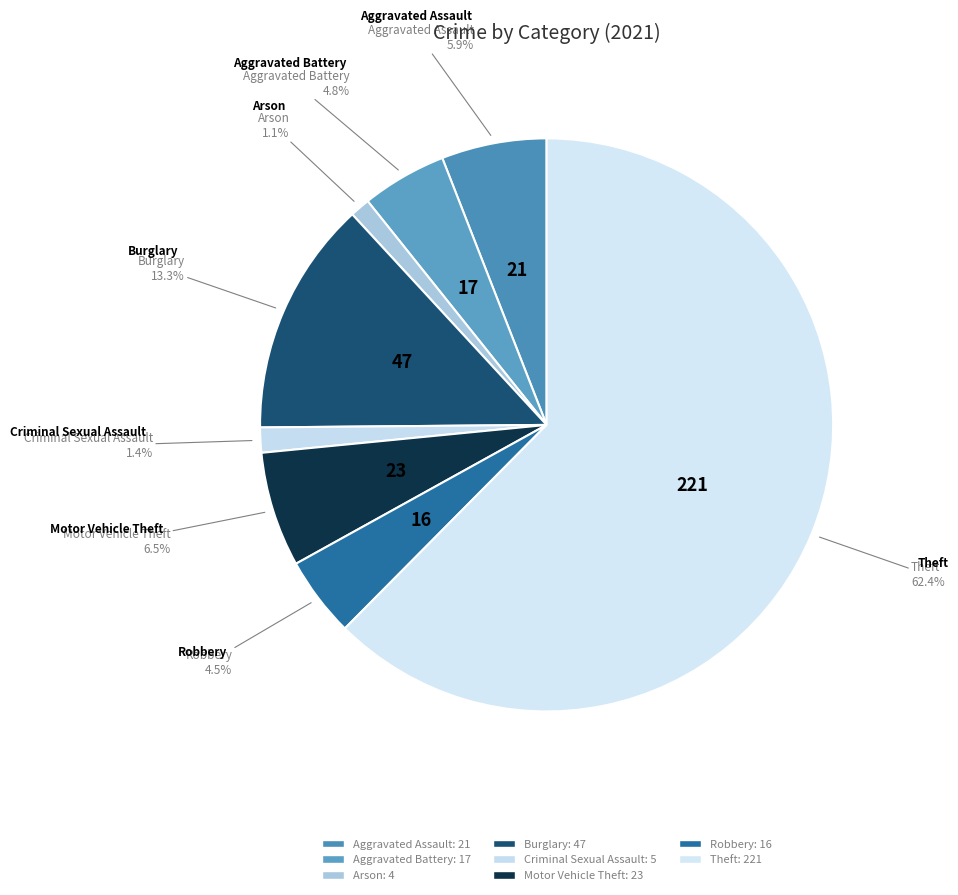

How many segments does this pie chart have?

8